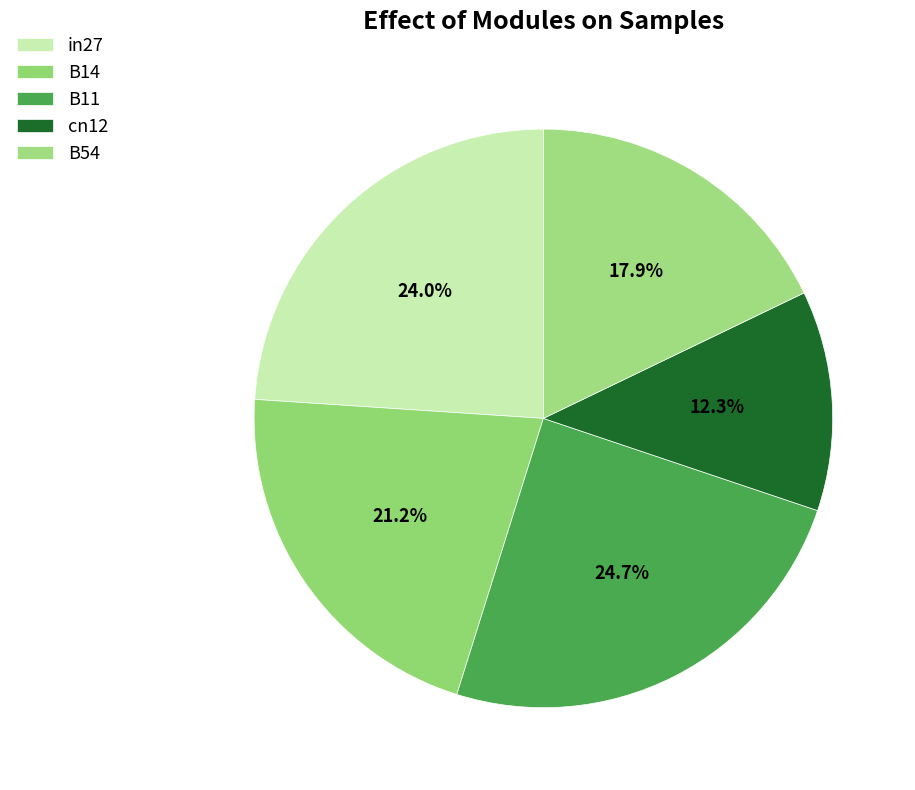

True or false: B14 accounts for 14% of the total.

False